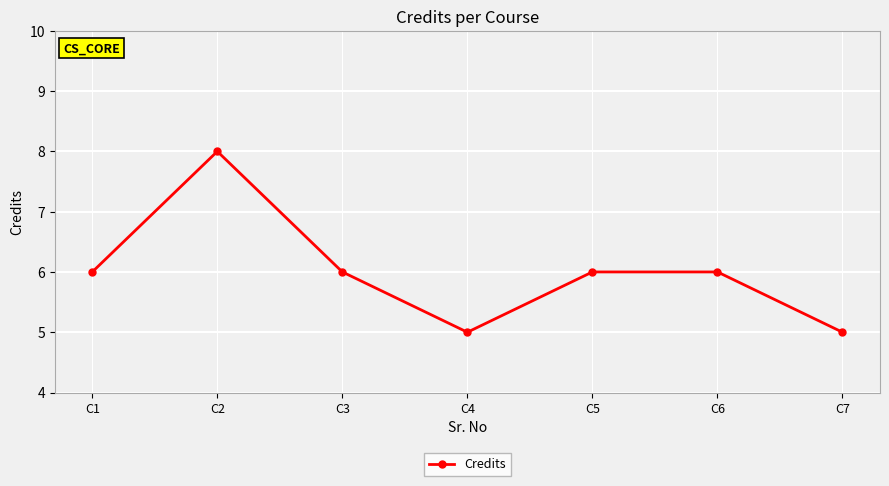

Which label corresponds to the largest value in the chart?

C2